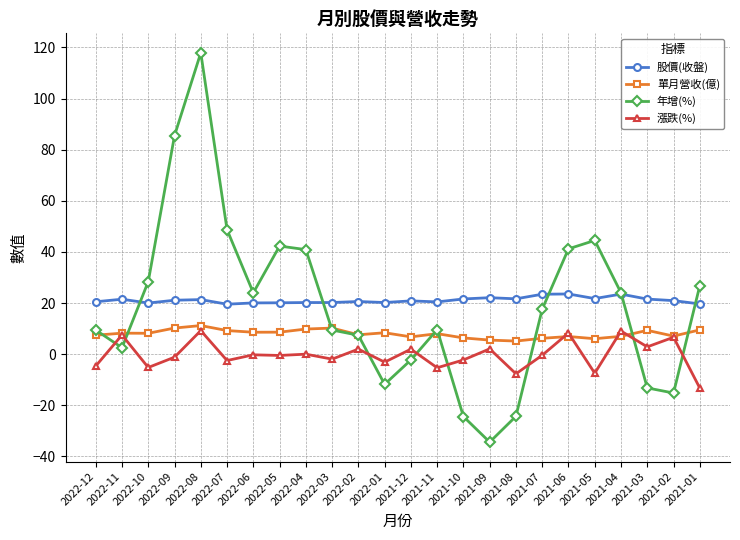

Is the value of 漲跌(%) at 2022-12 greater than the value of 單月營收(億) at 2022-12?

No